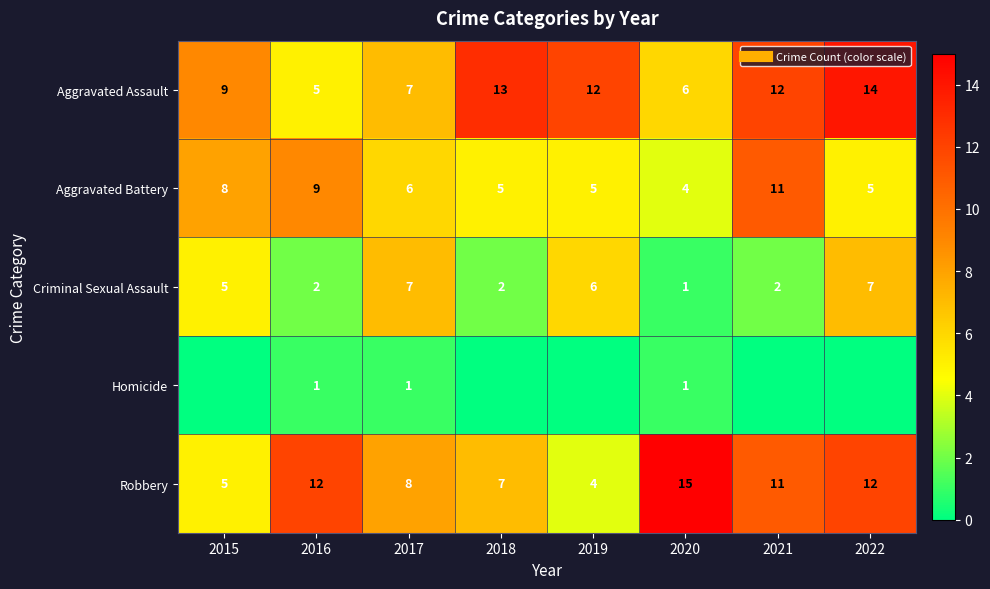

At how many categories does at least one series exceed 9?

6